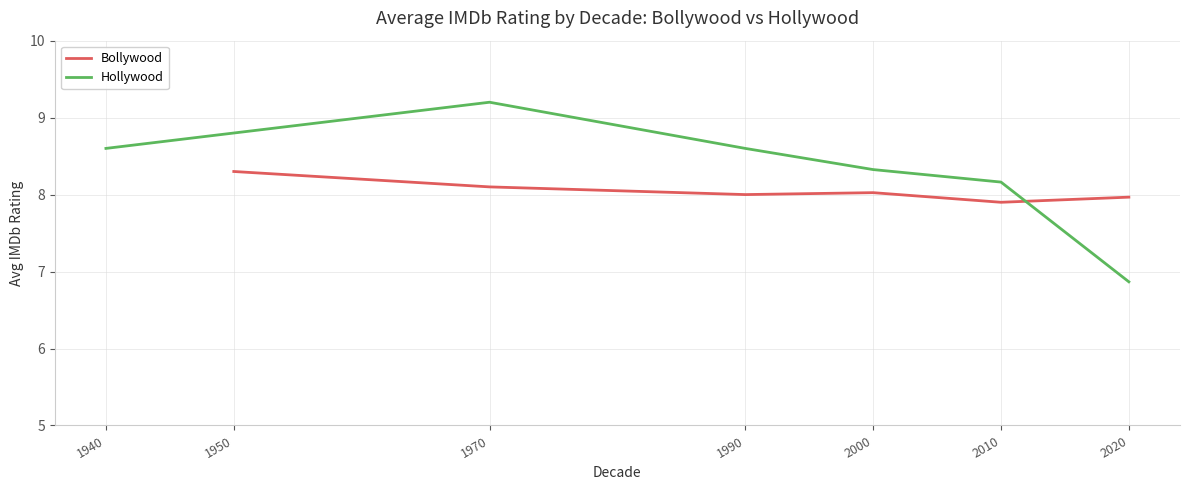

Where is Hollywood nearest to the value 8?

2010